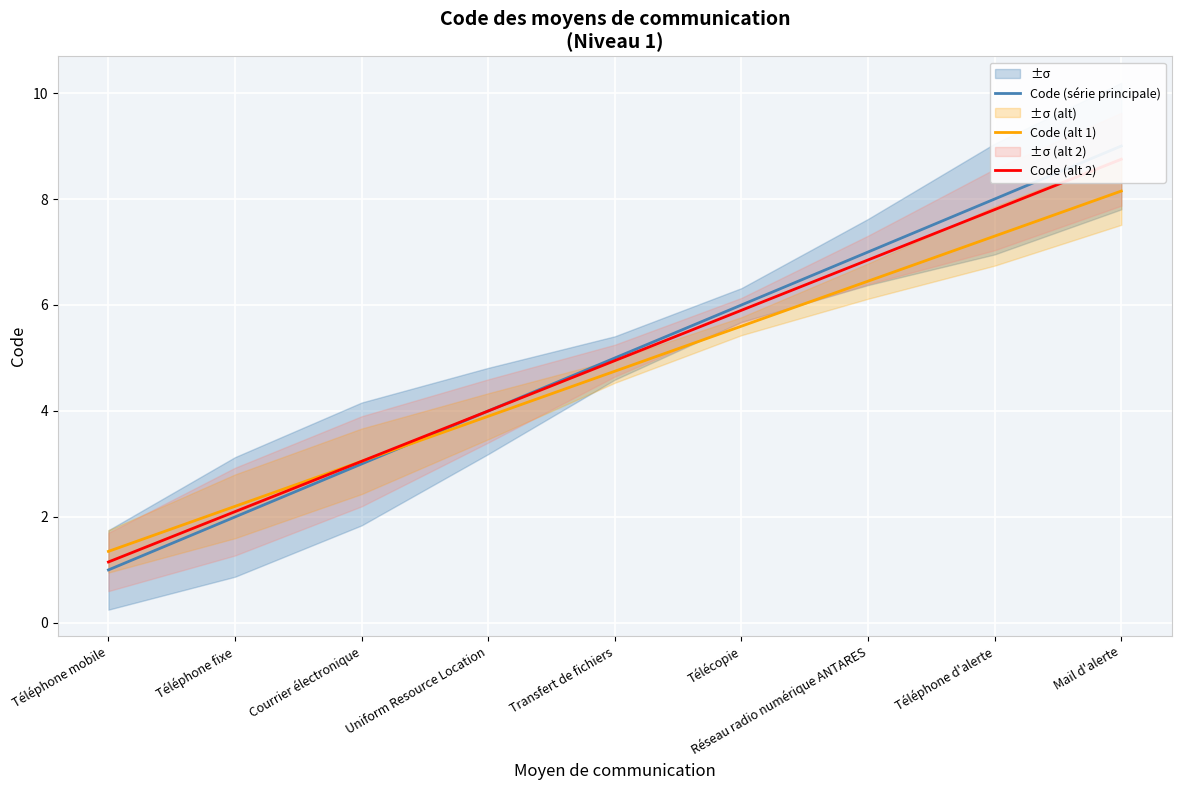

At how many categories does at least one series exceed 6?

3